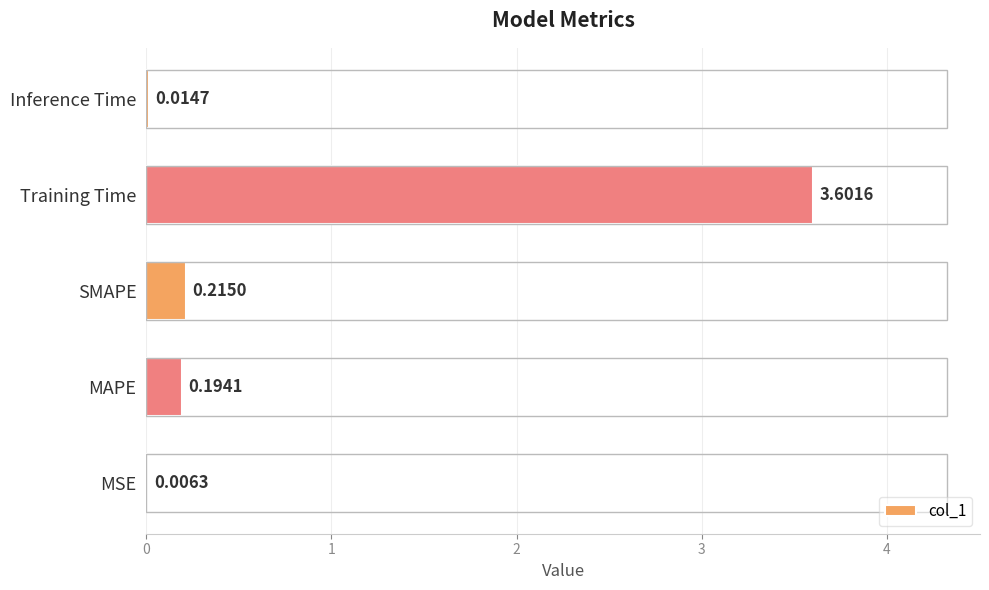

What is the sum of all values?

4.0